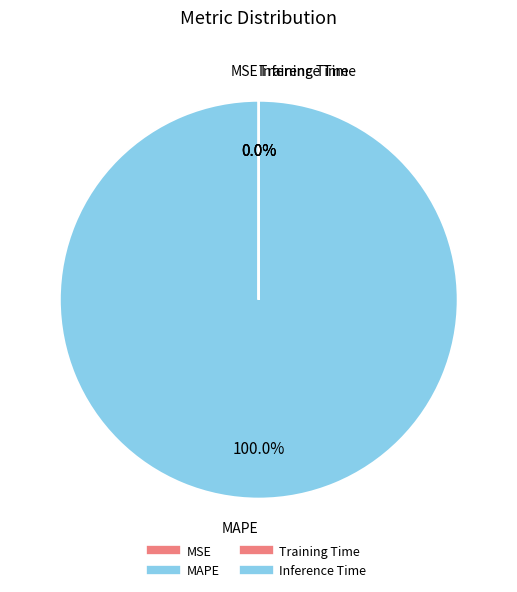

What percentage is NOT represented by Training Time?

100.0%